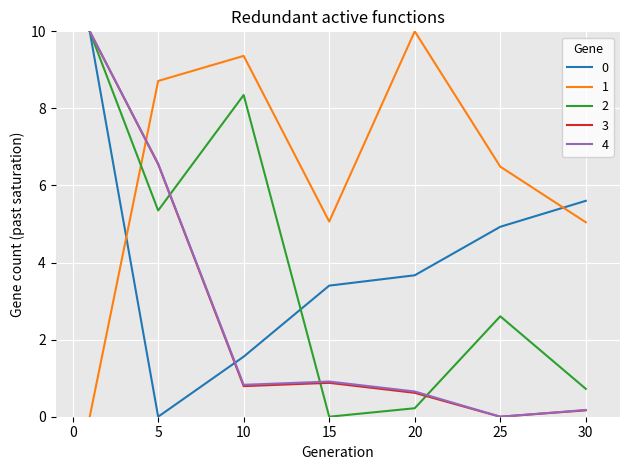

What is the greatest value displayed?

10.0